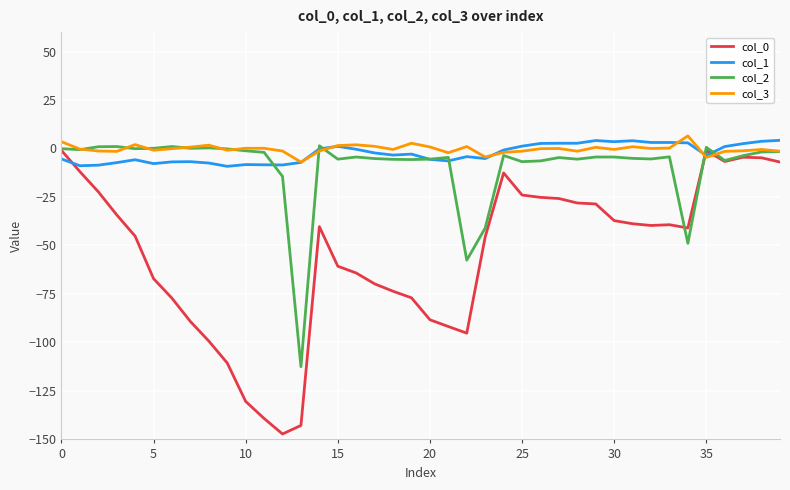

Which series has the widest spread of values?

col_0